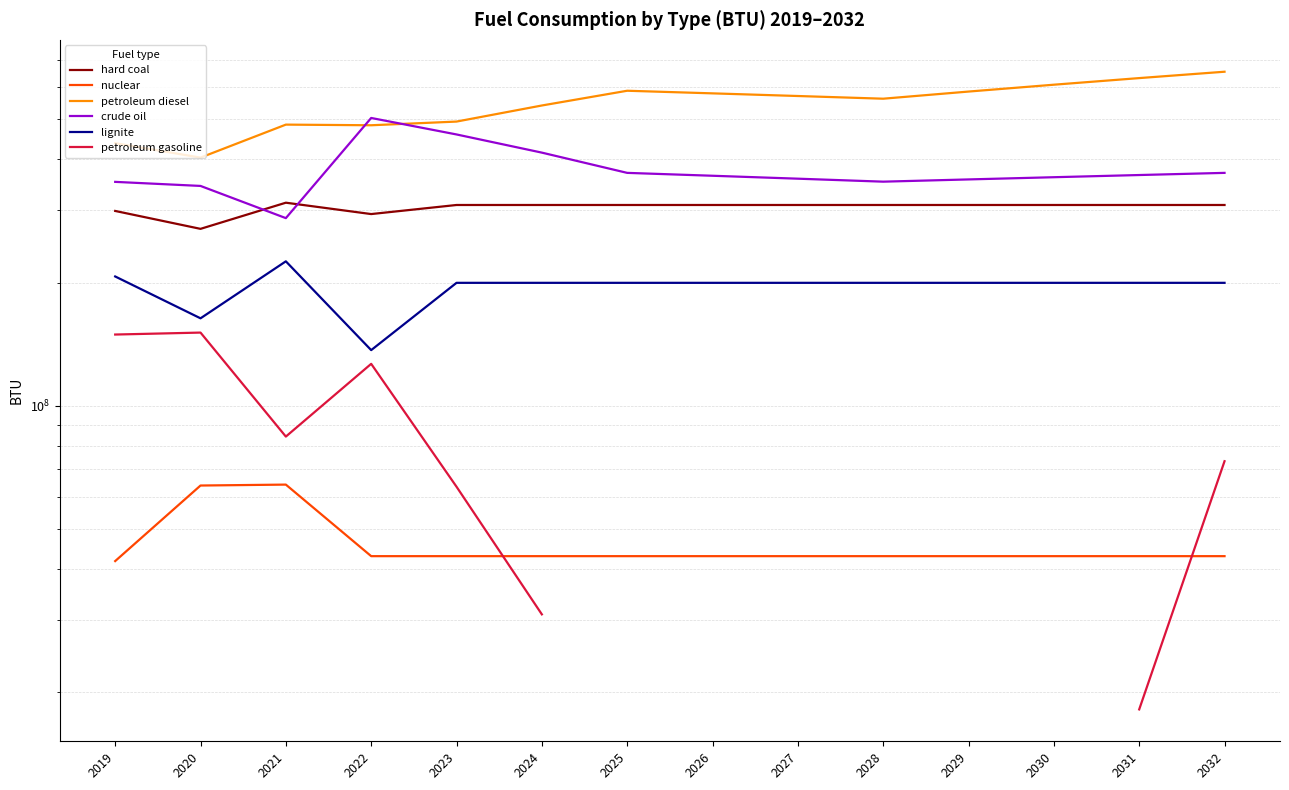

What is the greatest value displayed?

653951672.9